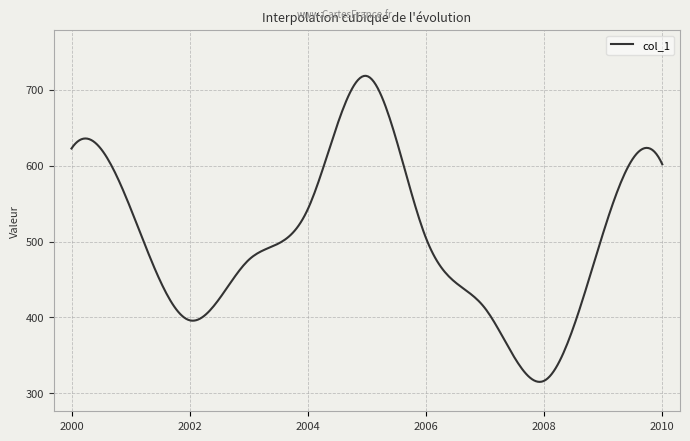

What is the difference between the maximum and minimum values?

403.7